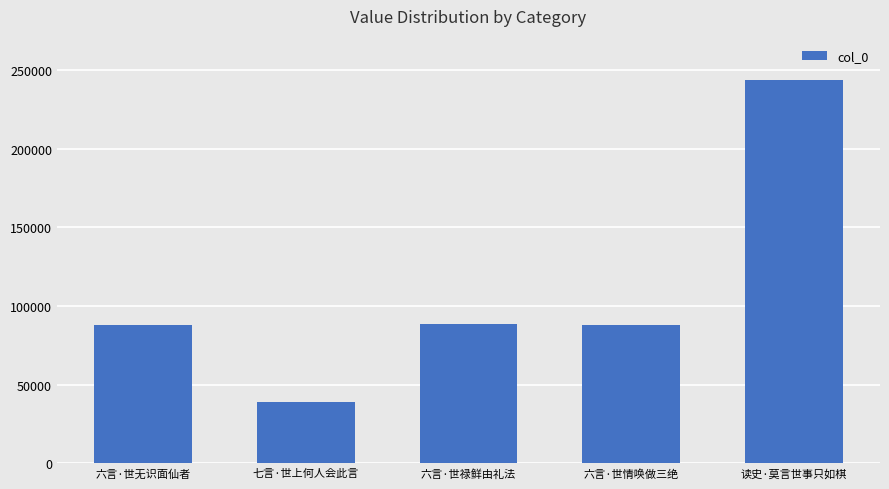

Which category has the highest value across all series?

读史·莫言世事只如棋